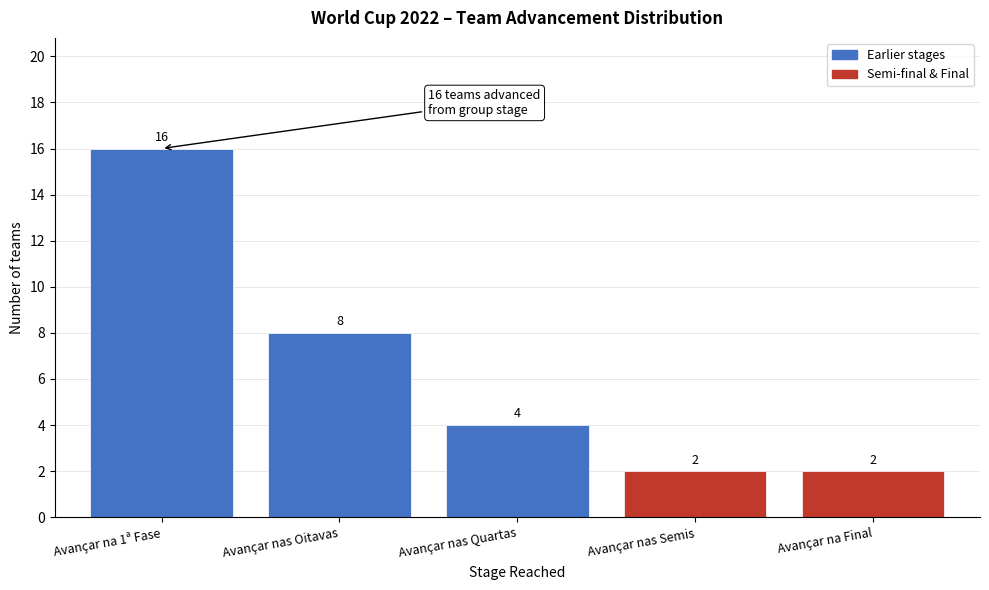

Reading left to right, transcribe all the data shown in this chart.

16	8	4	2	2